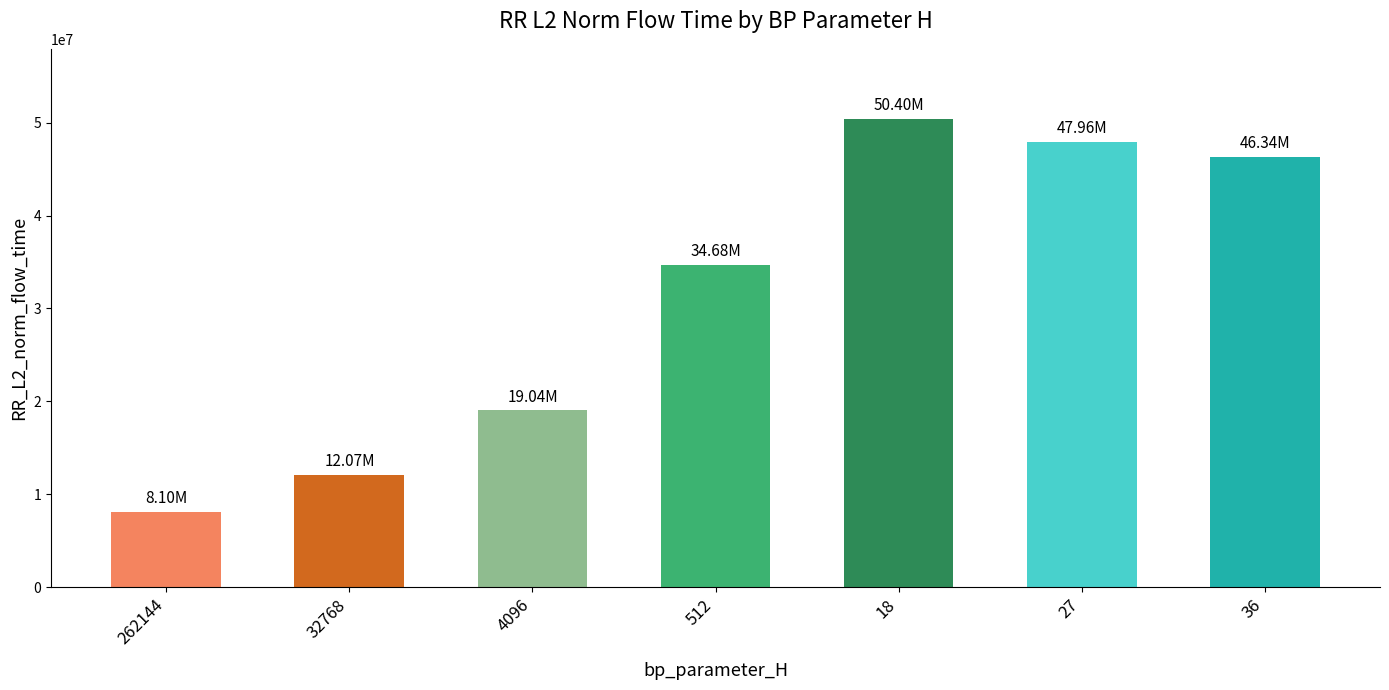

Is it true that the value at 18 is 13053621.6?

False